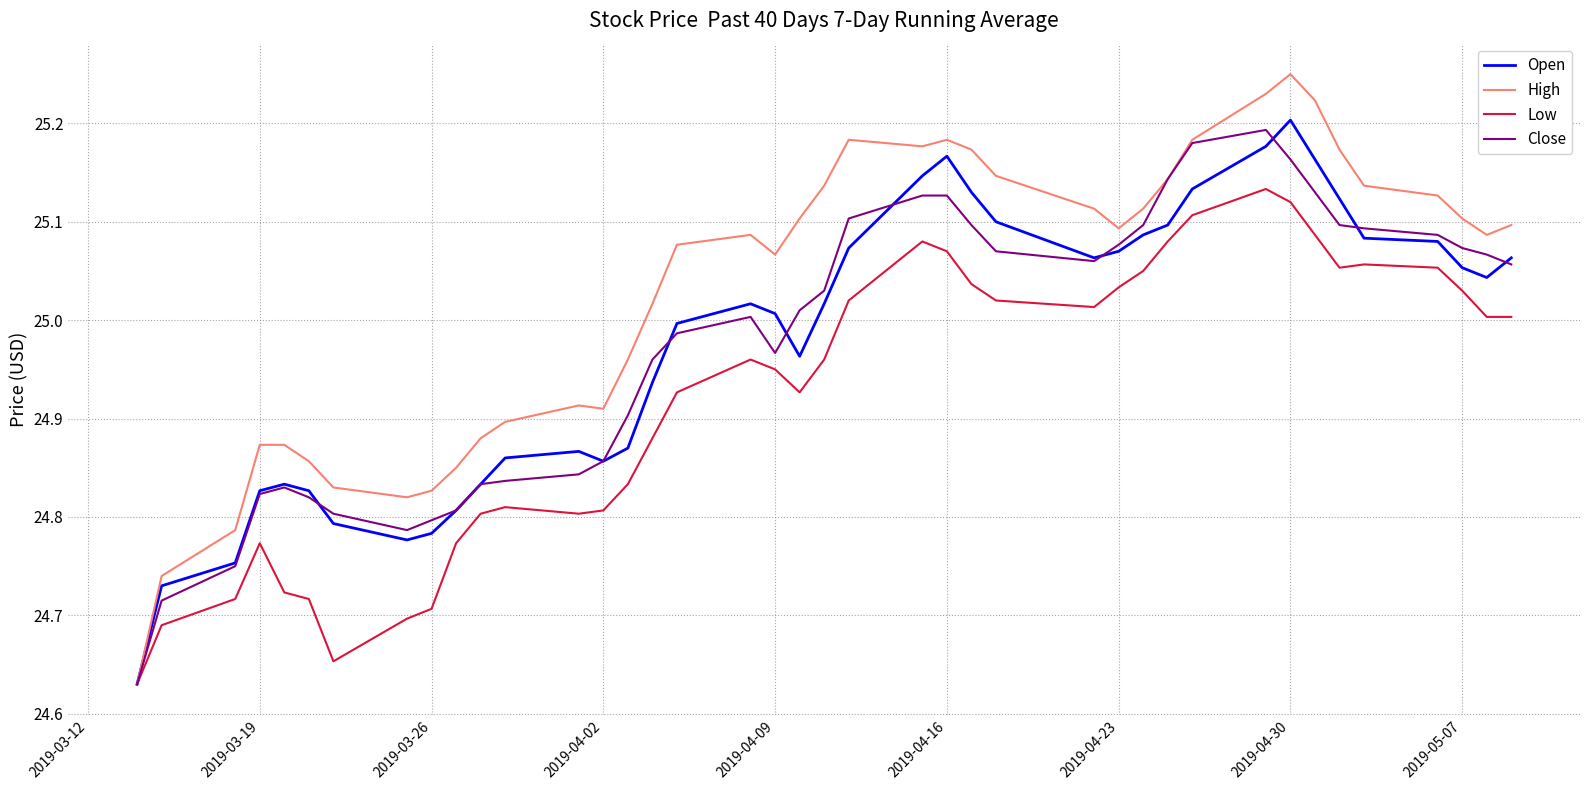

Which series has the largest total across all categories?

High